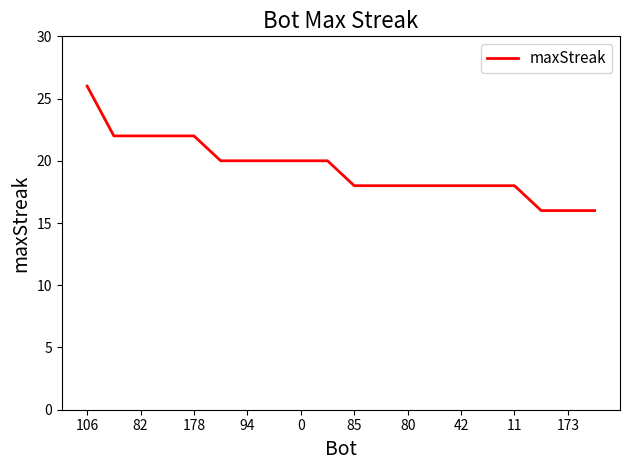

What is the difference between the maximum and minimum values?

10